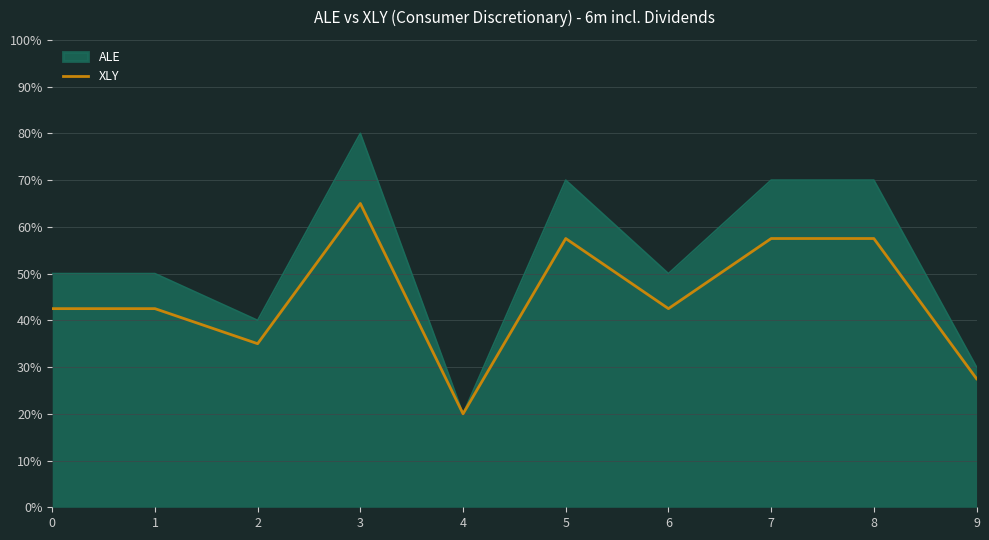

What are all the series names shown in the legend?

ALE, XLY